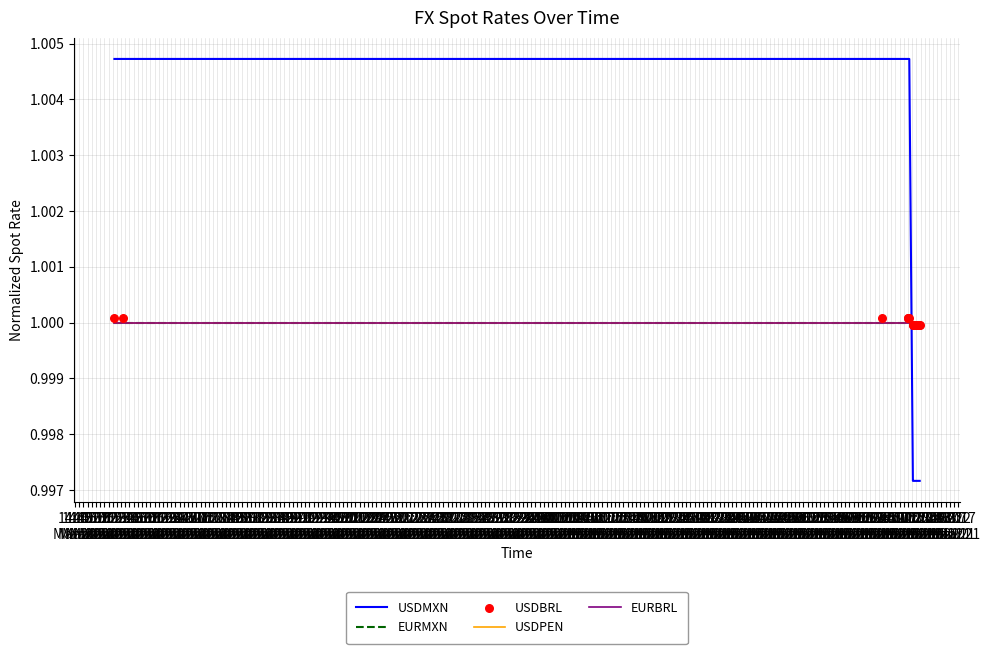

Is the value of USDBRL at 15:47
Mar 20 greater than the value of USDPEN at 15:27
Mar 20?

No